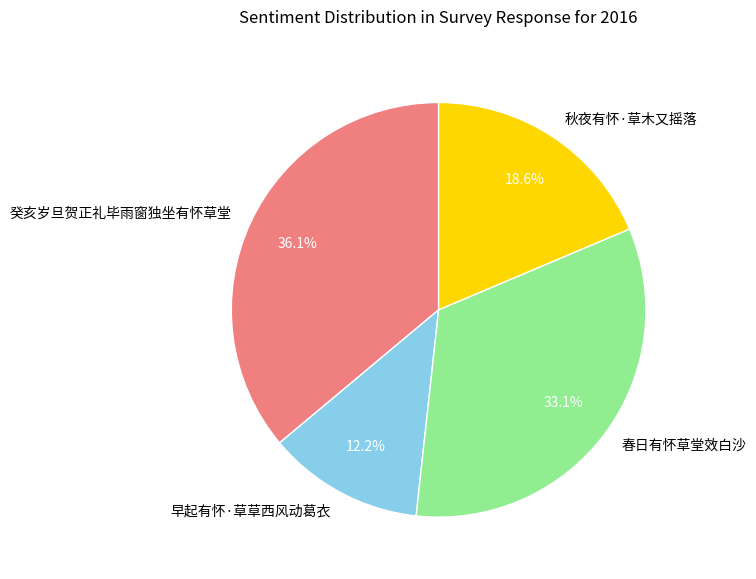

To the nearest percent, what percentage of the pie is 秋夜有怀·草木又摇落?

19%